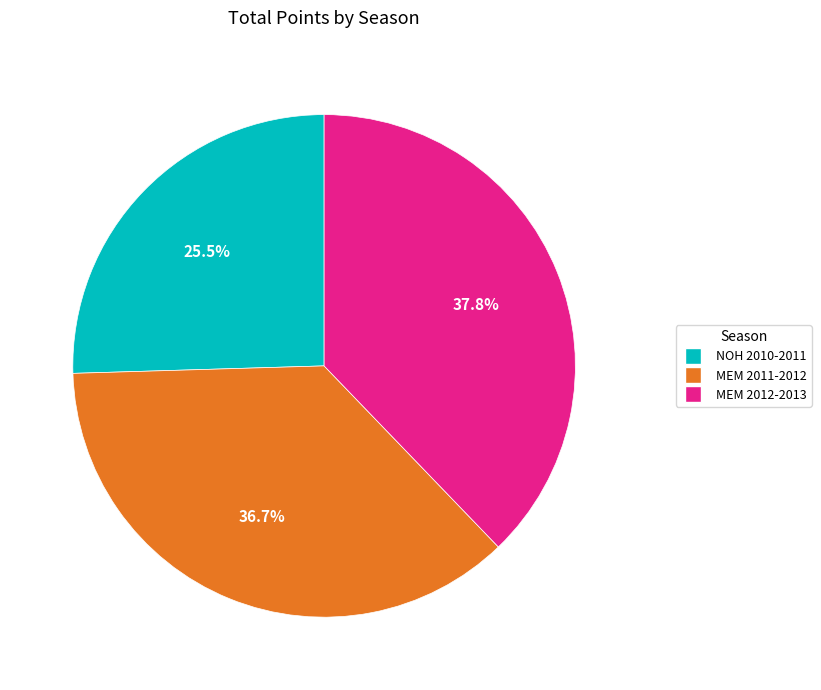

Rank the categories by value from highest to lowest.

MEM 2012-2013, MEM 2011-2012, NOH 2010-2011